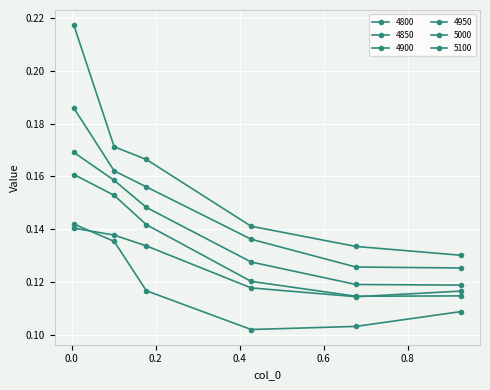

Is this an area chart (filled region under the line)?

No